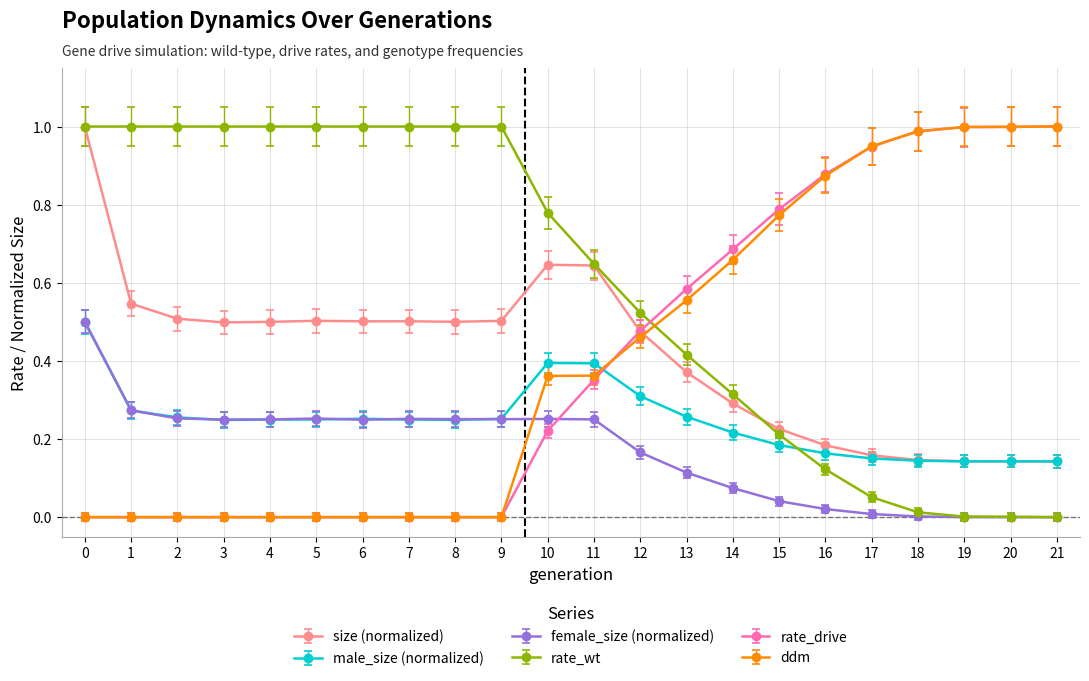

What is the total value across all series at 20?

2.3